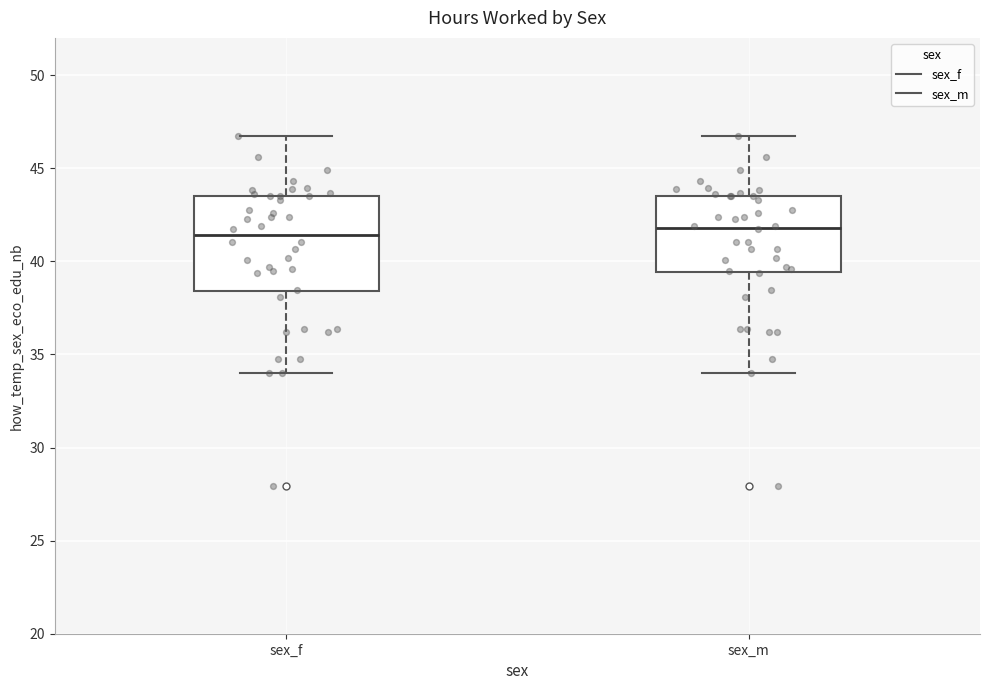

Reading left to right, read every box against the y-axis: the position of its median line, the range the box covers, and the ends of its whiskers. The values are not printed on the chart, so give them approximately, as read against the axis.

sex_f: median 41.5, box 38.5 to 43.5, whiskers 34.0 to 46.5
sex_m: median 42.0, box 39.5 to 43.5, whiskers 34.0 to 46.5